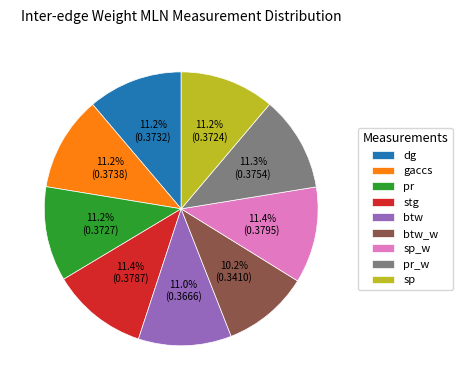

Is there a majority slice in this chart?

No